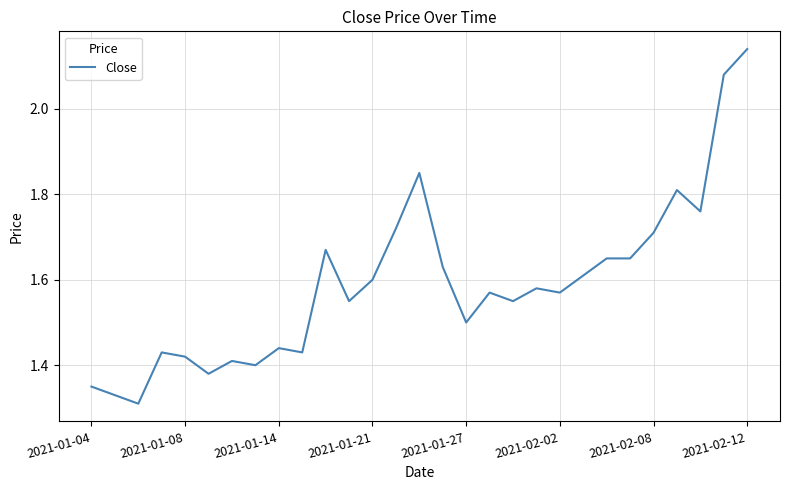

Does the chart display data point markers on the line(s)?

No